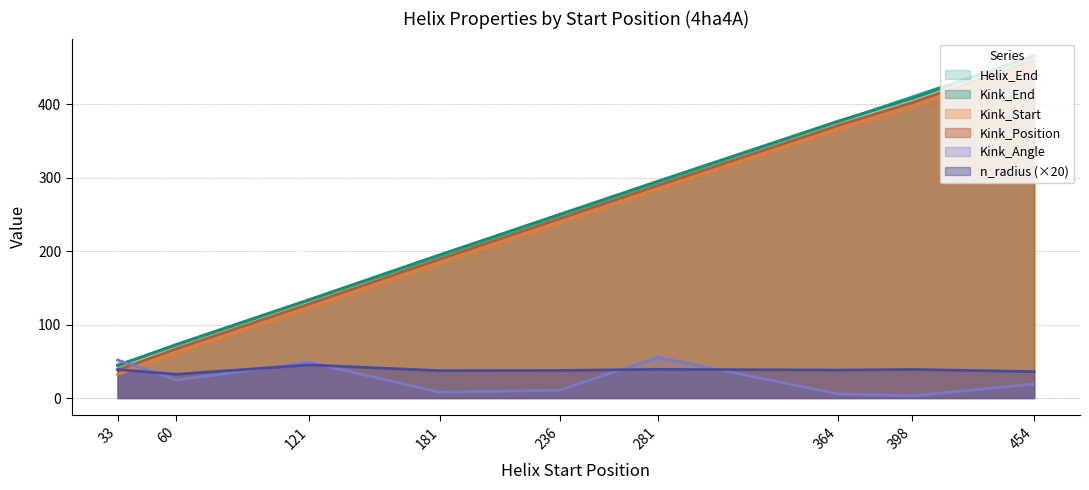

True or false: Kink_Angle has more than 1 interior local peaks.

True